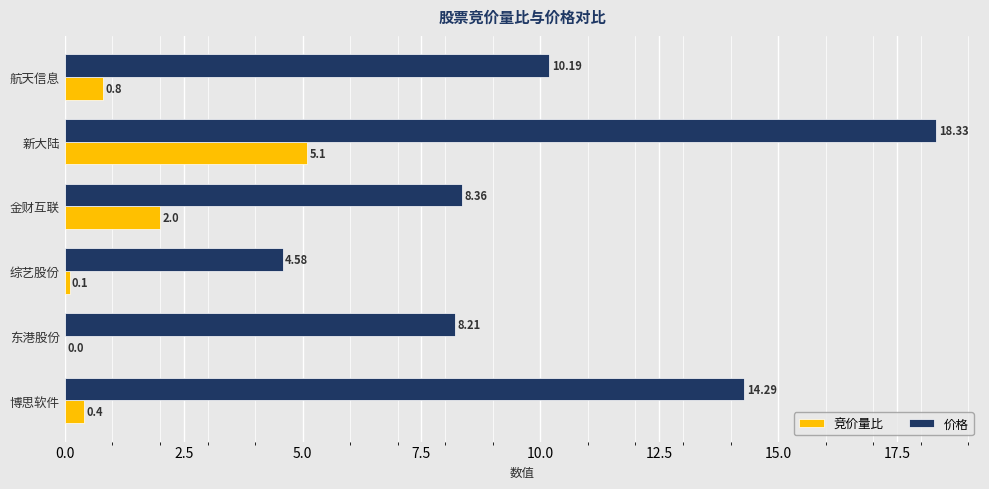

Where is 竞价量比 nearest to the value 2?

金财互联